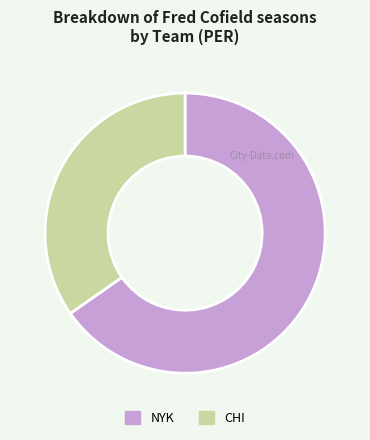

Which has a higher value, CHI or NYK?

NYK